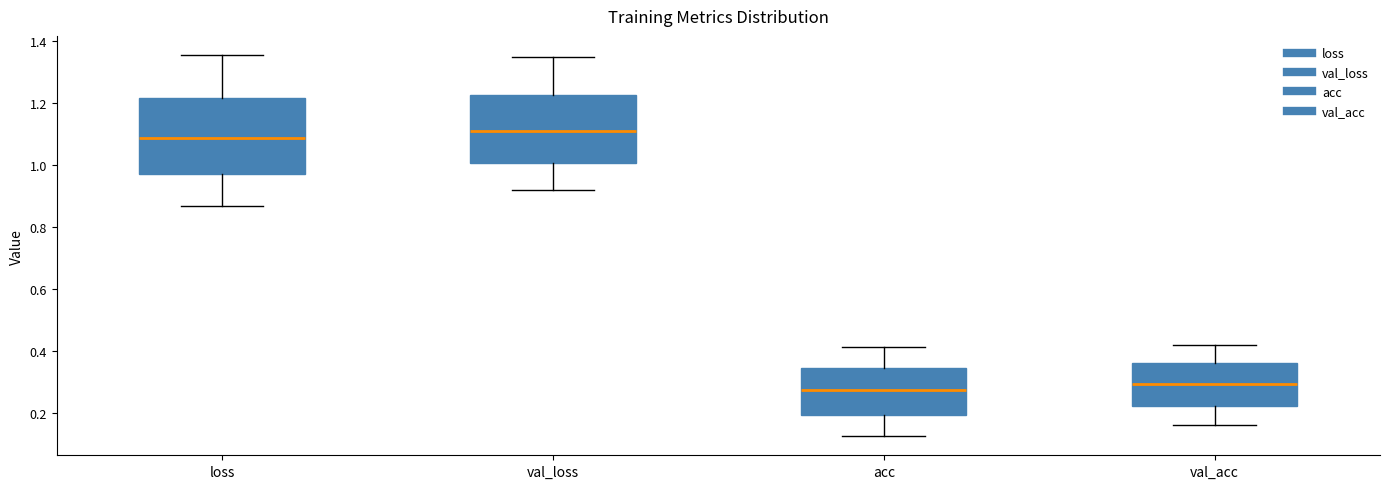

Reading left to right, read every box against the y-axis: the position of its median line, the range the box covers, and the ends of its whiskers. The values are not printed on the chart, so give them approximately, as read against the axis.

loss: median 1.08, box 0.98 to 1.22, whiskers 0.86 to 1.36
val_loss: median 1.10, box 1.00 to 1.22, whiskers 0.92 to 1.34
acc: median 0.28, box 0.20 to 0.34, whiskers 0.12 to 0.42
val_acc: median 0.30, box 0.22 to 0.36, whiskers 0.16 to 0.42